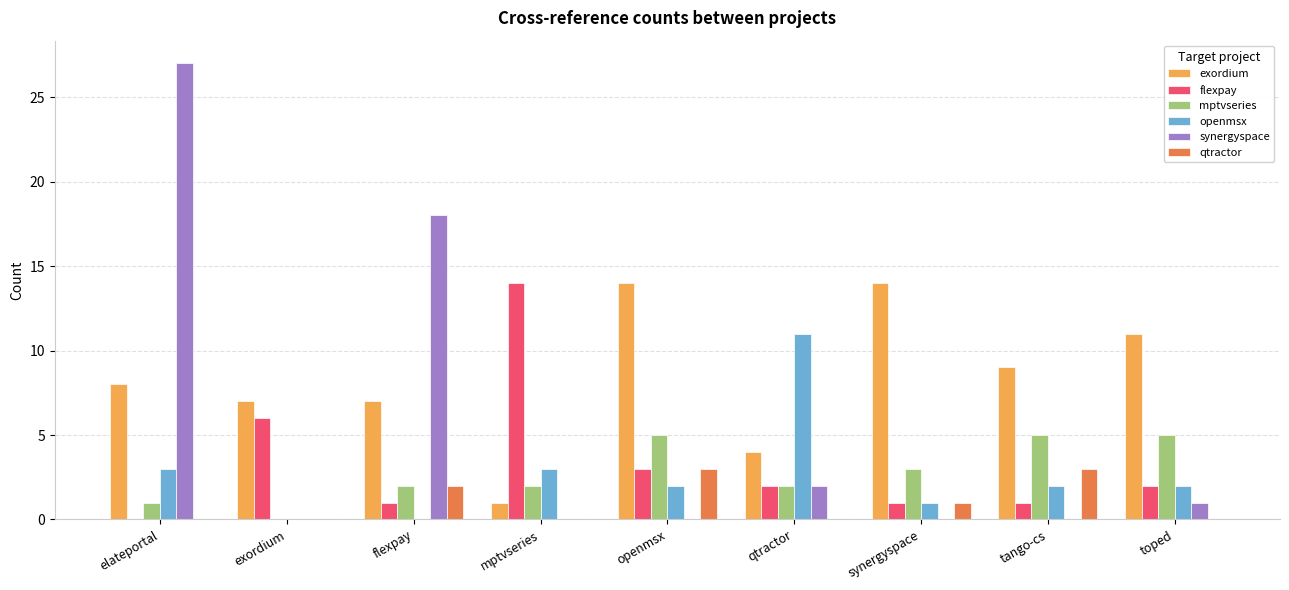

Which series has the widest spread of values?

synergyspace